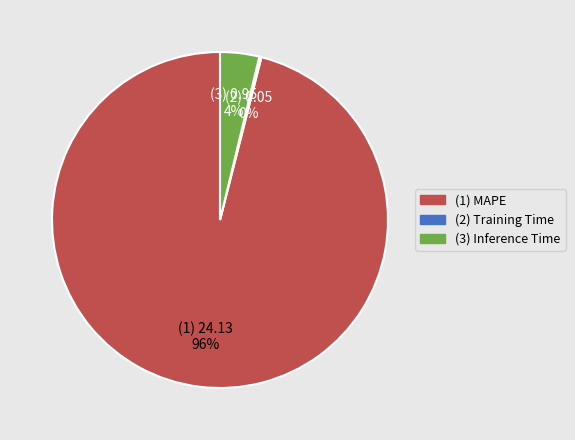

To the nearest percent, what is the difference between the largest and smallest slice percentages?

96%